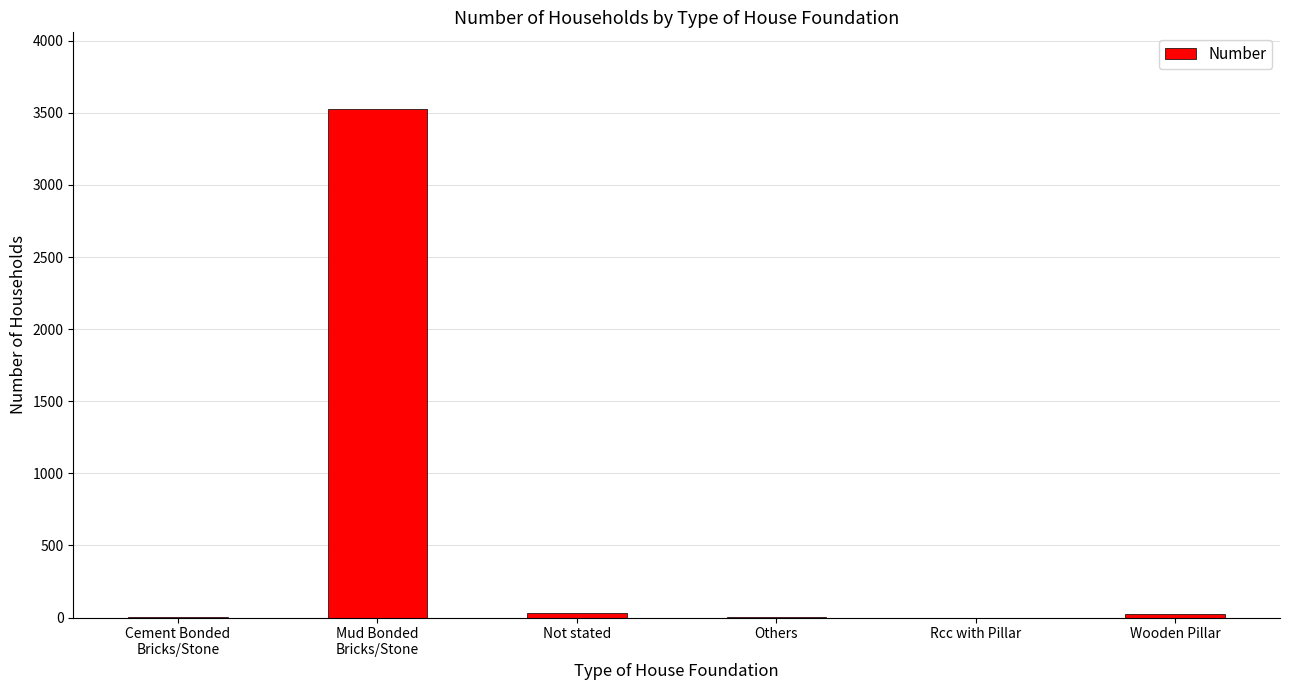

Which category has the highest value across all series?

Mud Bonded
Bricks/Stone